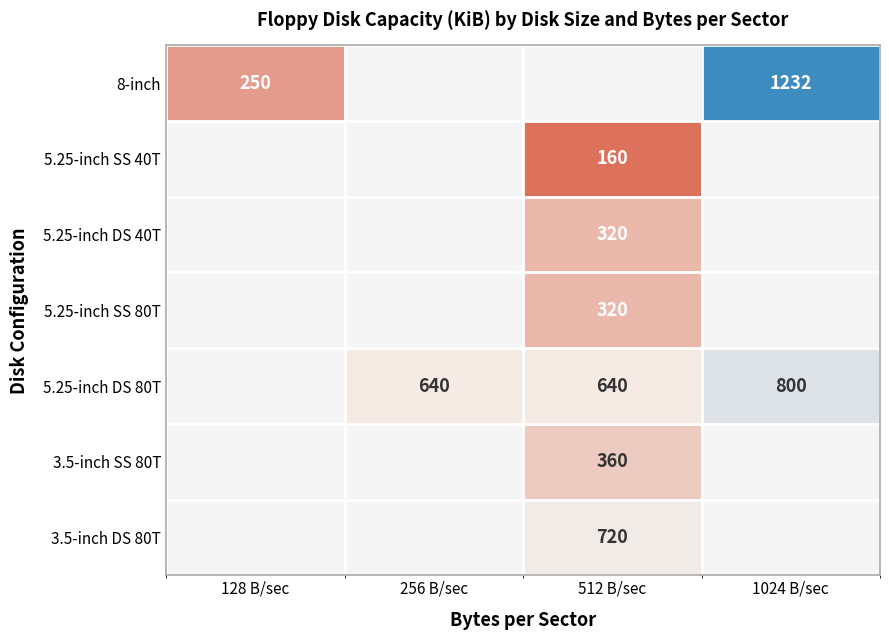

The value of 5.25-inch SS 80T at 512 B/sec is 574. True or false?

False